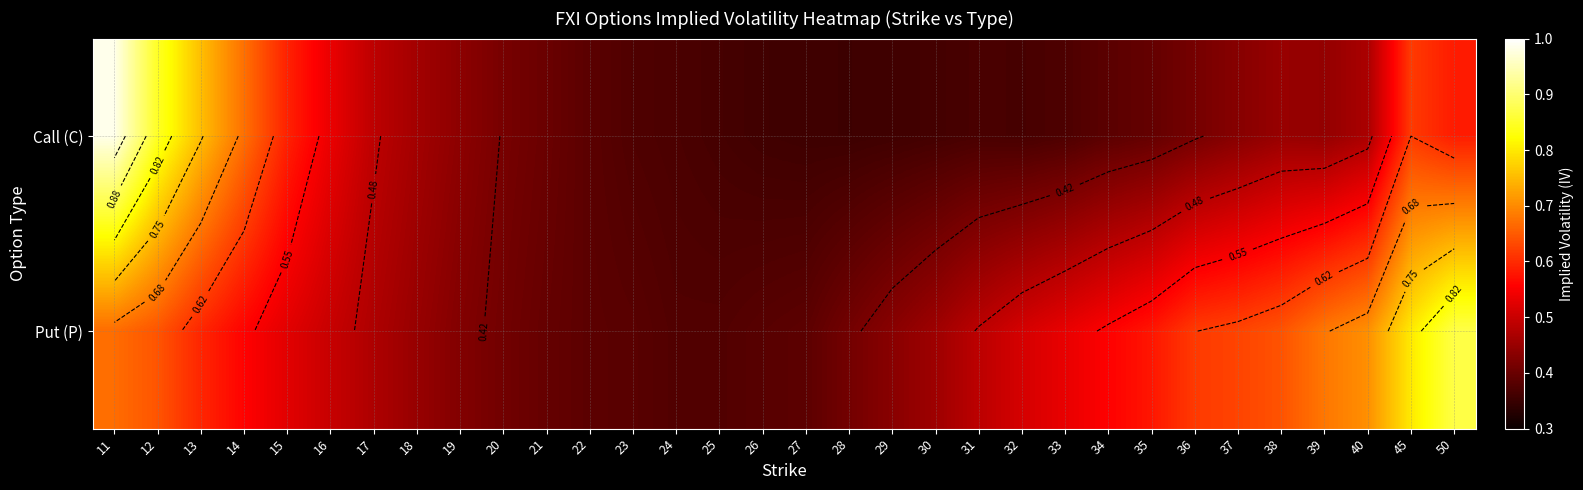

At how many categories does at least one series exceed 0?

32